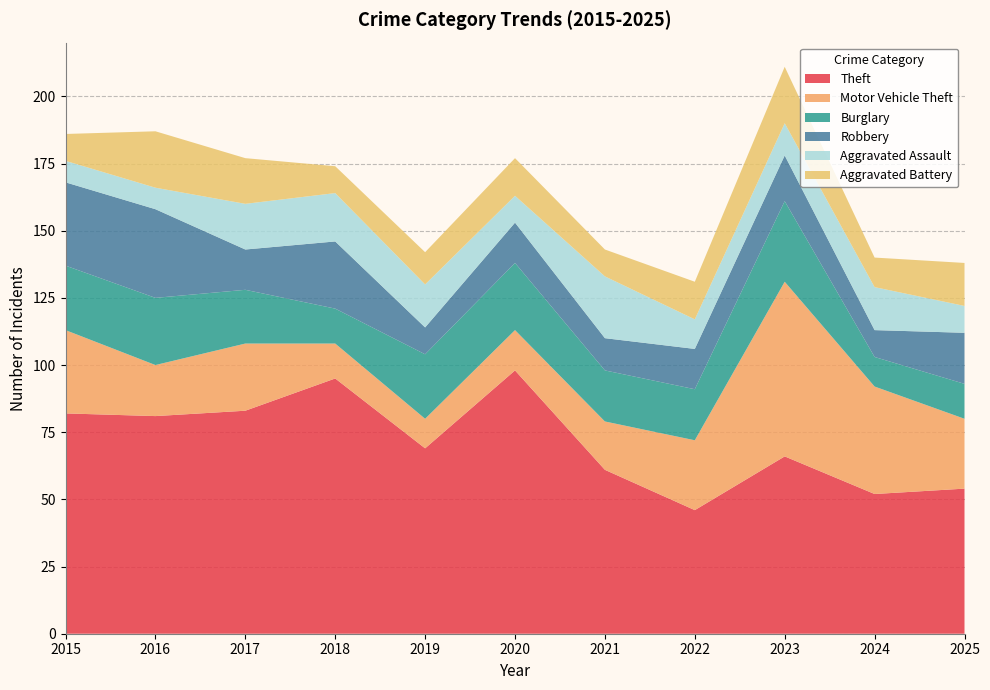

Reading right to left, what are all the values shown in this chart?

Theft: 54	52	66	46	61	98	69	95	83	81	82
Motor Vehicle Theft: 26	40	65	26	18	15	11	13	25	19	31
Burglary: 13	11	30	19	19	25	24	13	20	25	24
Robbery: 19	10	17	15	12	15	10	25	15	33	31
Aggravated Assault: 10	16	12	11	23	10	16	18	17	8	8
Aggravated Battery: 16	11	21	14	10	14	12	10	17	21	10